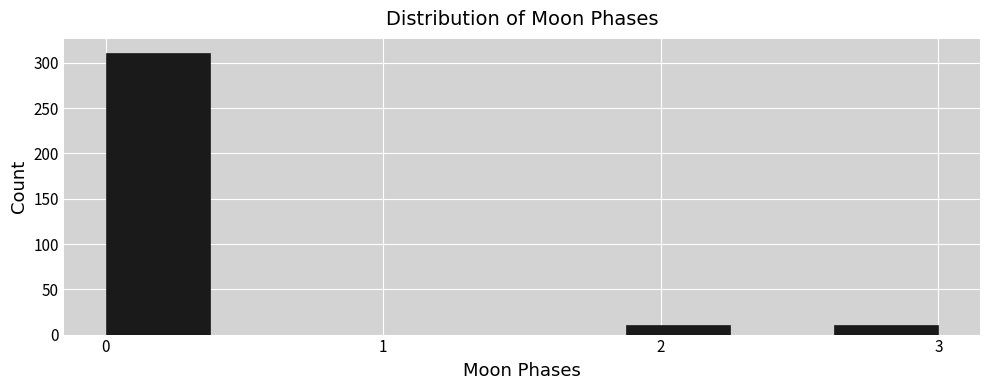

Around what value on the x-axis is the tallest bar? Give the approximate position of its centre, as read against the axis.

0.2